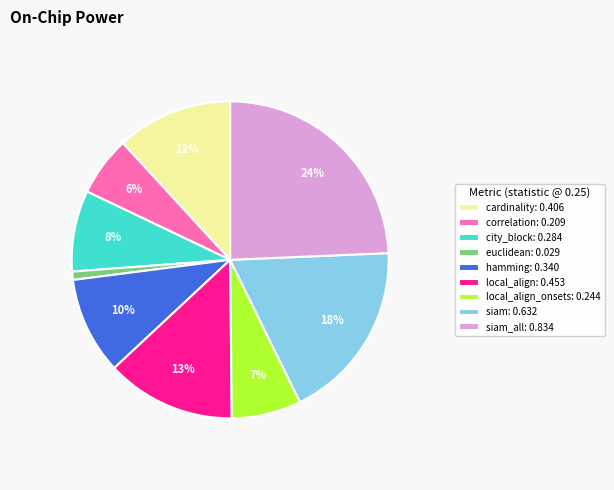

To the nearest percent, what is the difference between the largest and smallest slice percentages?

23%